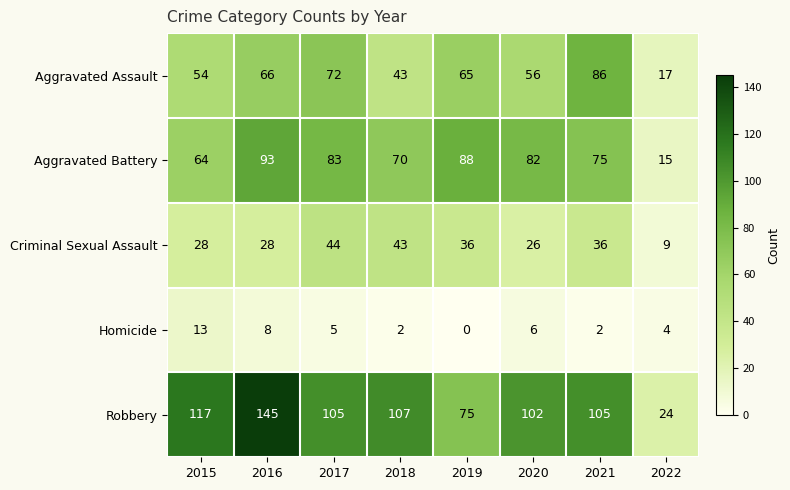

The Homicide series shows 5 at 2017. True or false?

True